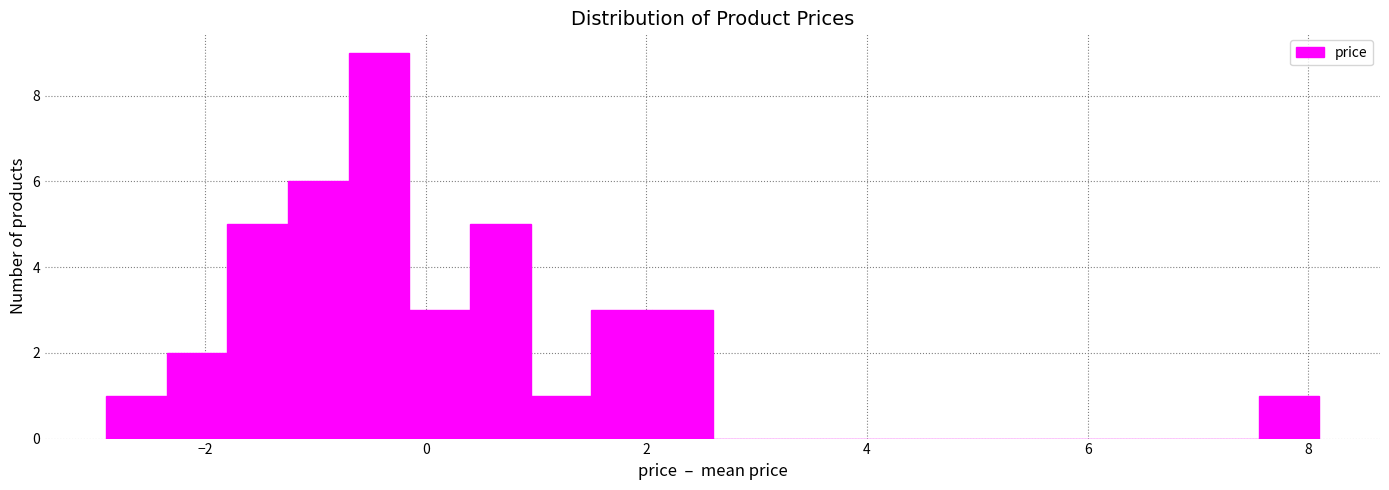

Read against the x-axis, roughly where is the centre of the tallest bar?

-0.4